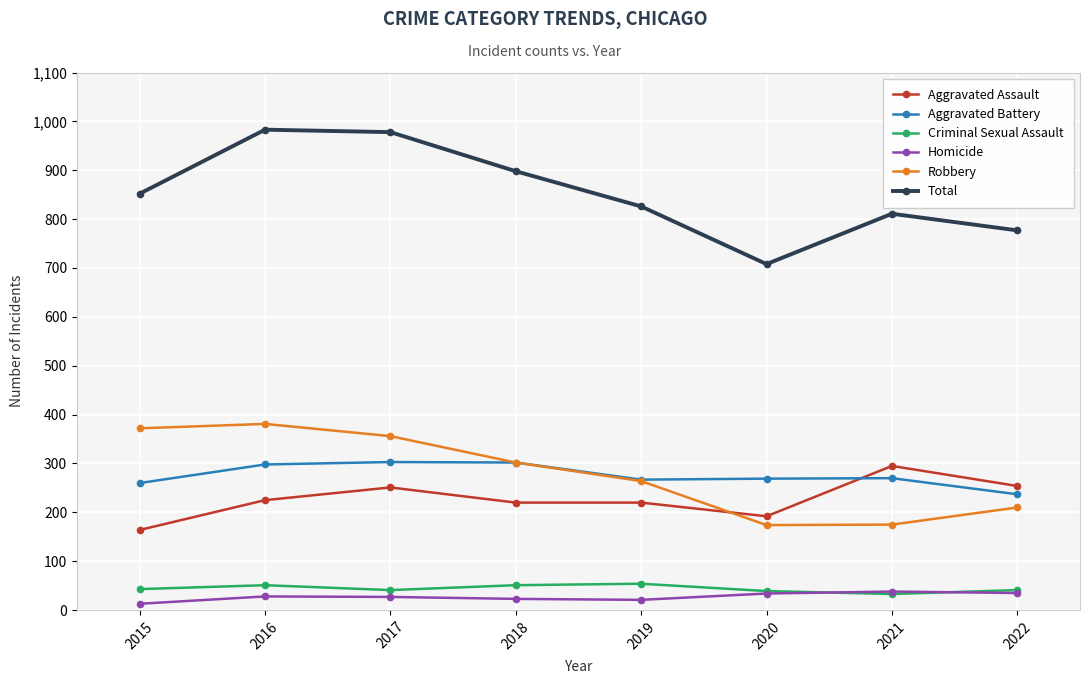

In Robbery, how many points are higher than both neighbors (excluding endpoints)?

1